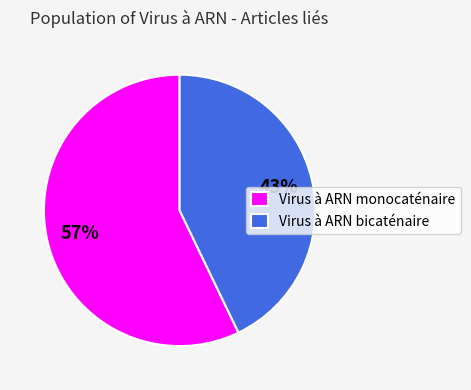

Which category has the smallest portion of the pie?

Virus à ARN bicaténaire